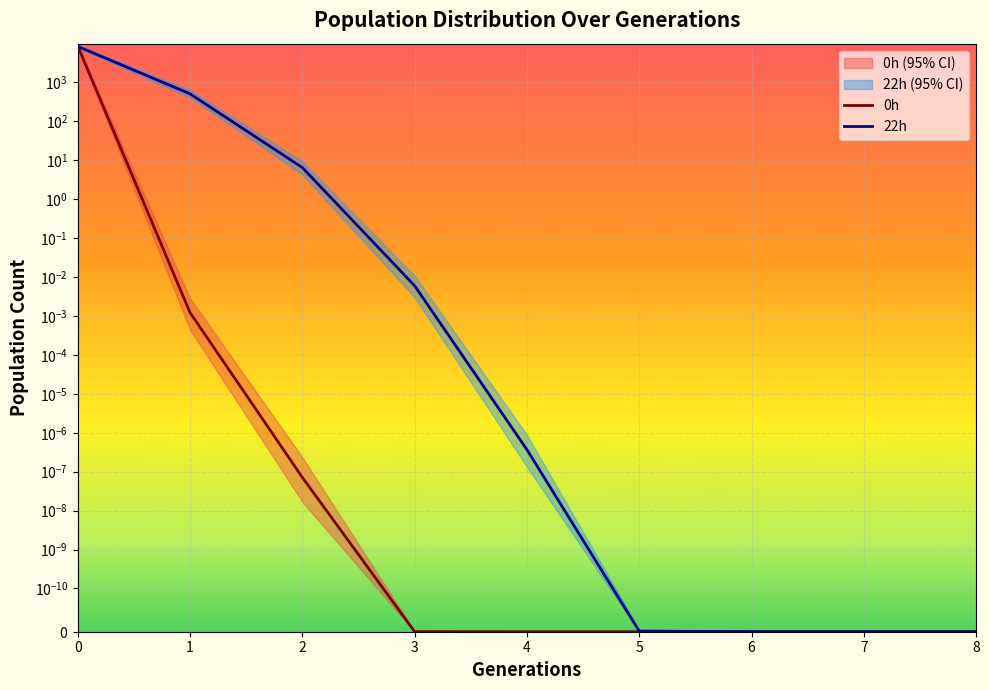

Is the value of 22h at 0 greater than the value of 0h at 8?

Yes